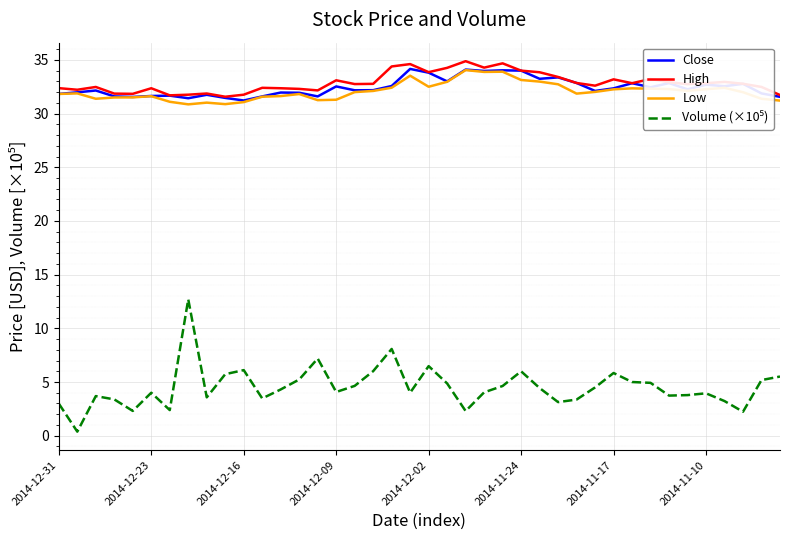

What is the greatest value displayed?

34.9